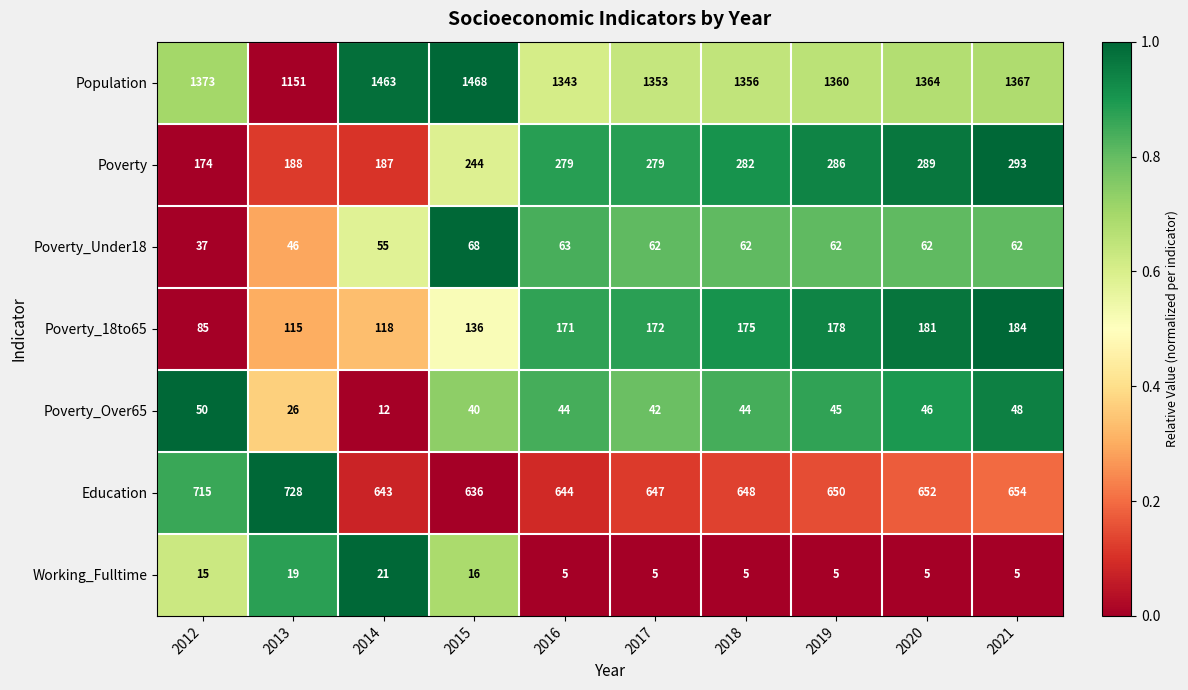

At which label does Poverty_18to65 reach its peak?

2021